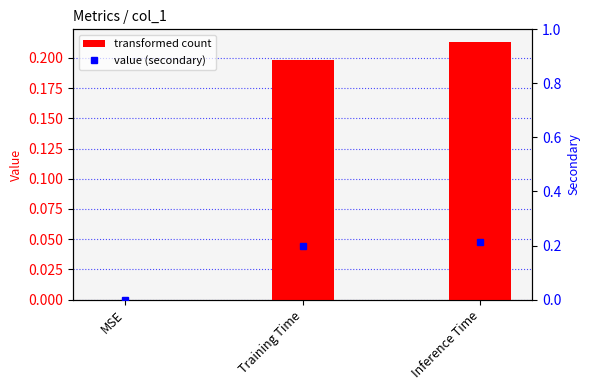

List the labels in order of value, largest first.

Inference Time, Training Time, MSE